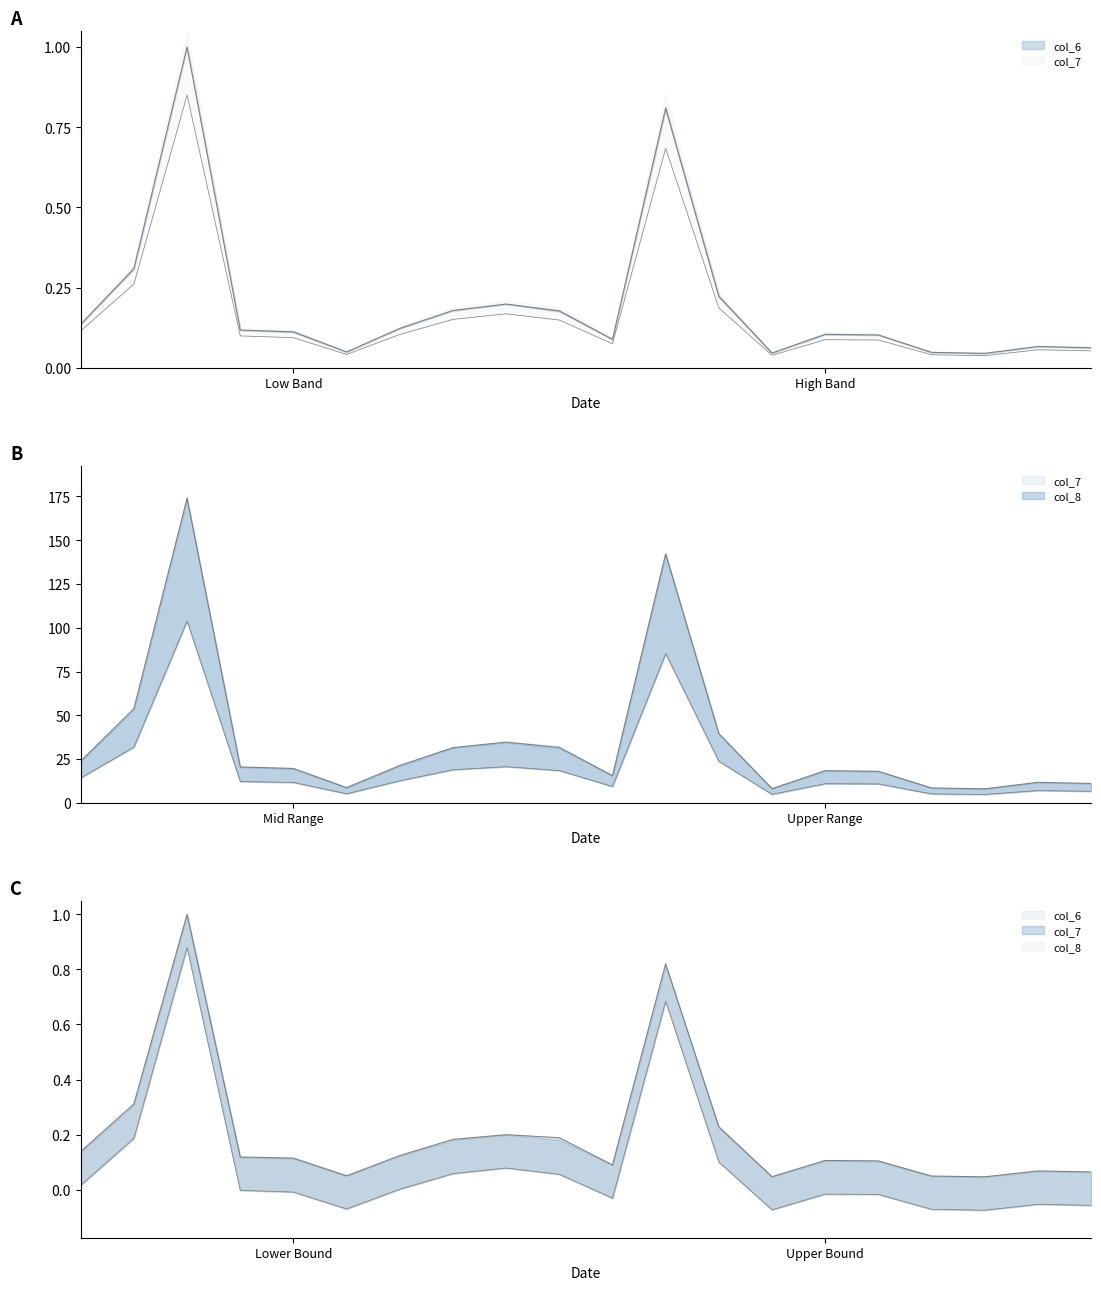

Which series has the largest range (max minus min)?

col_7